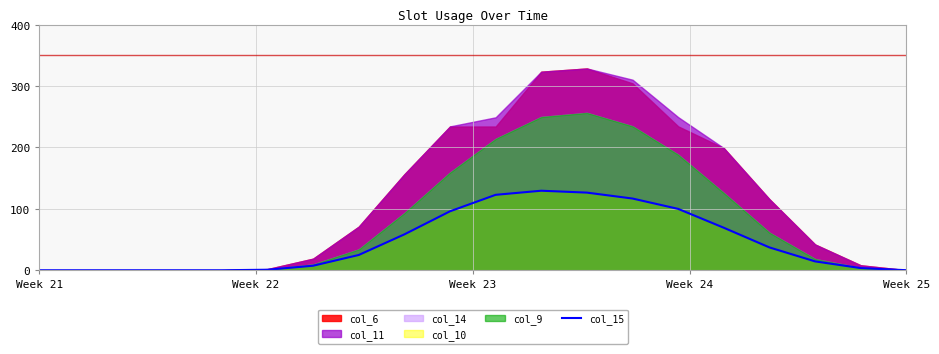

True or false: the data shows 67.7 at Week 22.

False